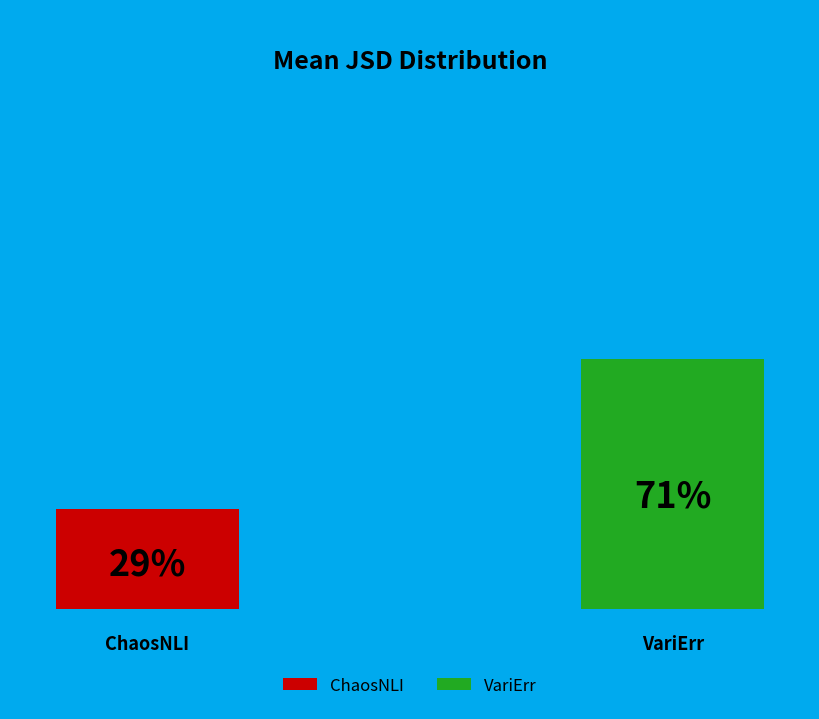

Combined, what portion of the pie is ChaosNLI and VariErr?

100.0%